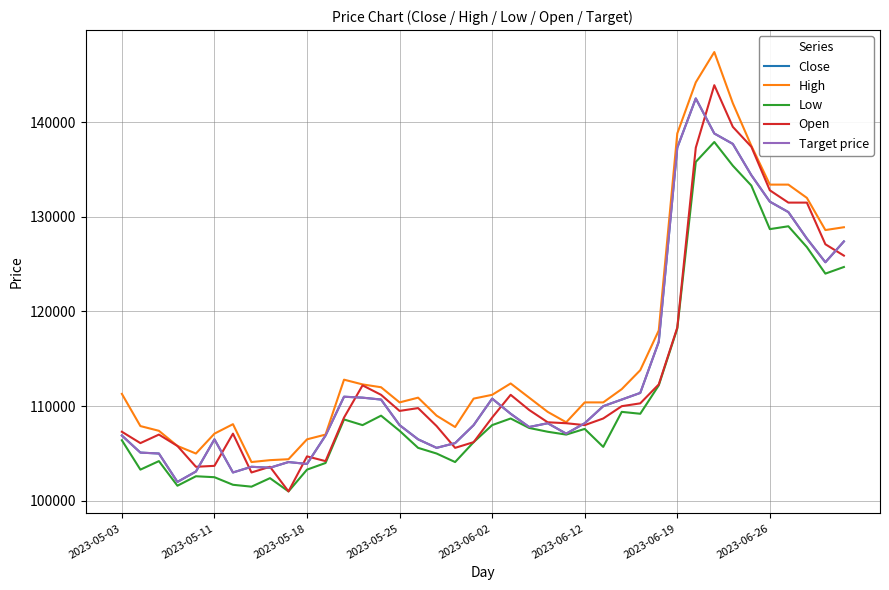

At which label does Close first exceed 108200?

12